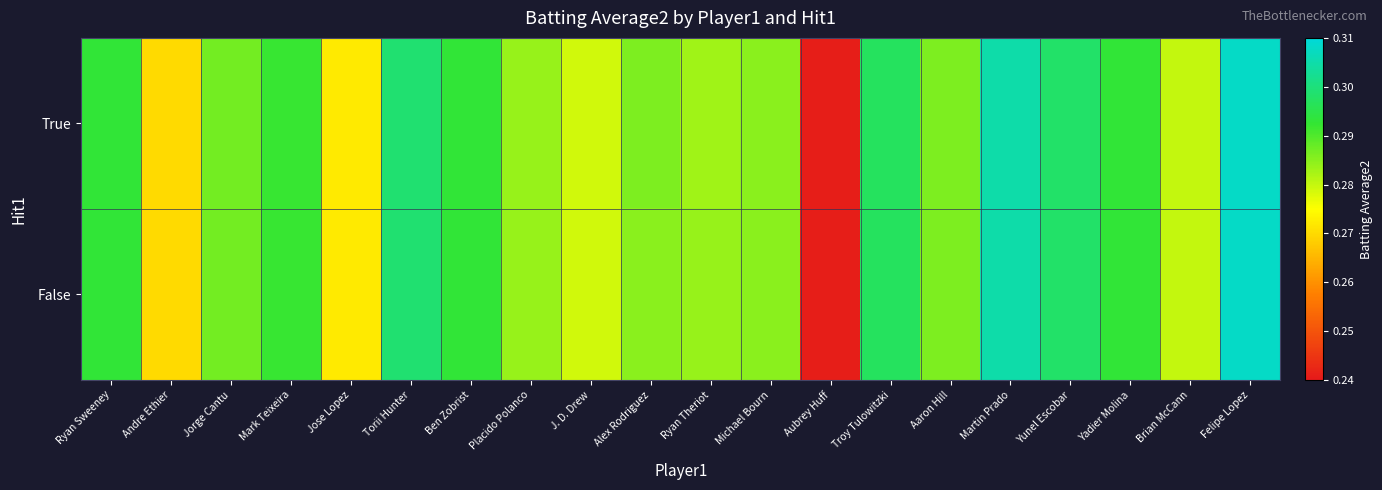

What is the total value across all series at Ryan Sweeney?

0.6